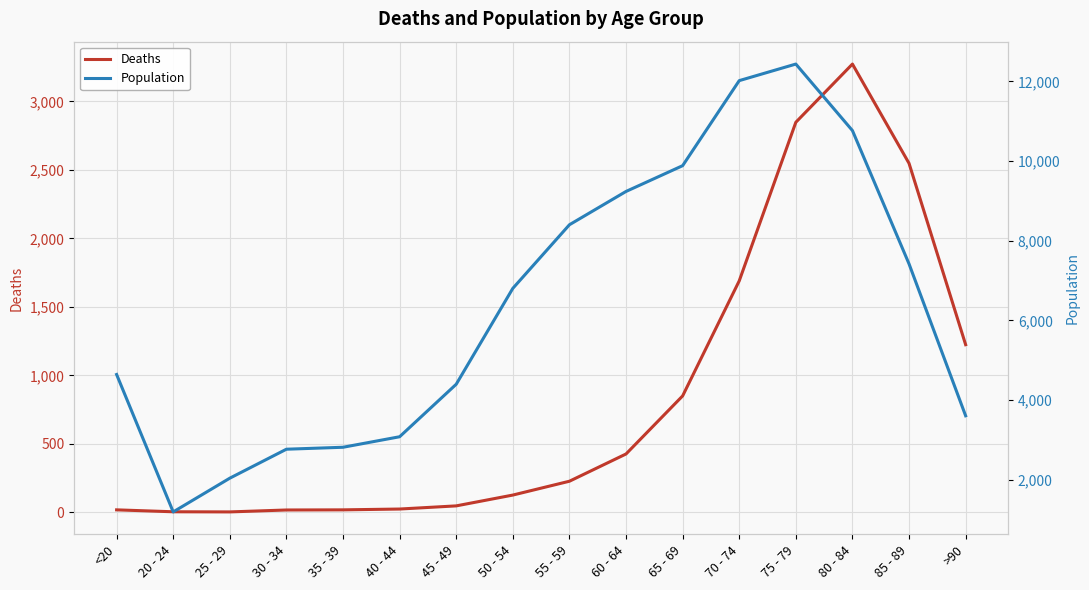

Which category has the highest value in the Population series?

75 - 79